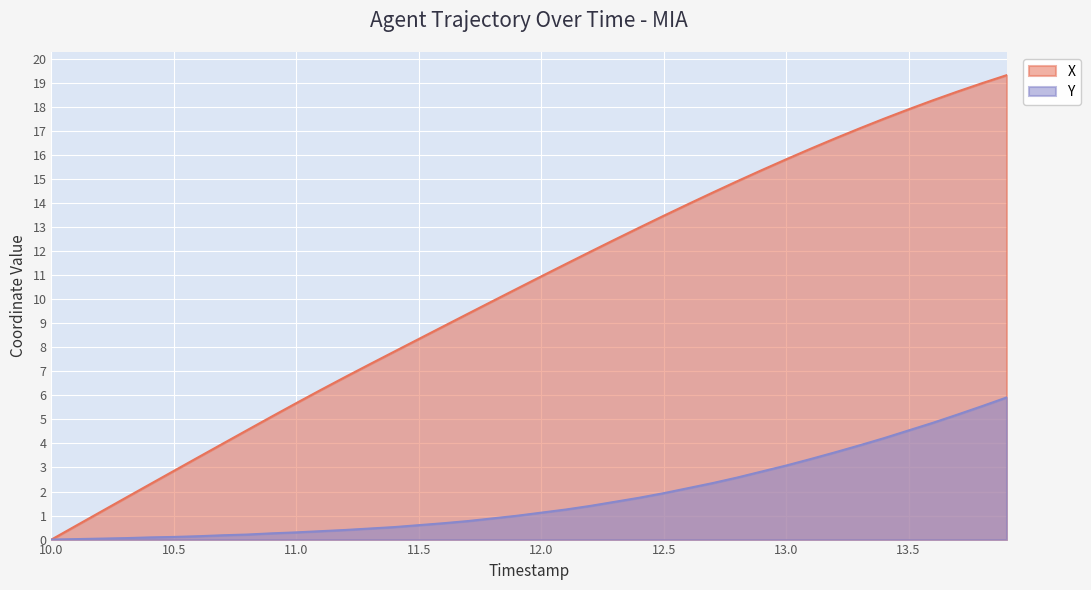

What are all the series names shown in the legend?

X, Y